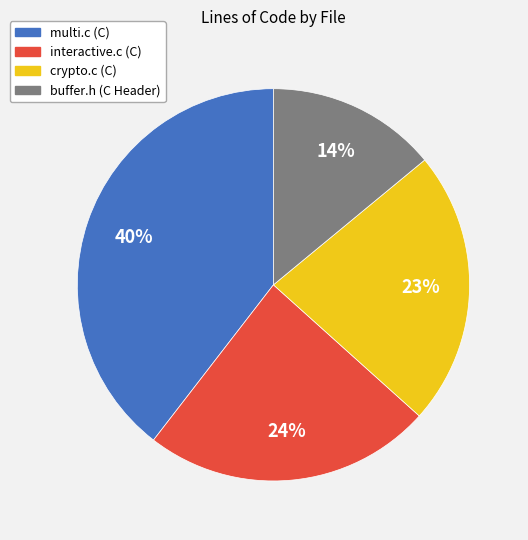

Between buffer.h (C Header) and crypto.c (C), which is larger?

crypto.c (C)